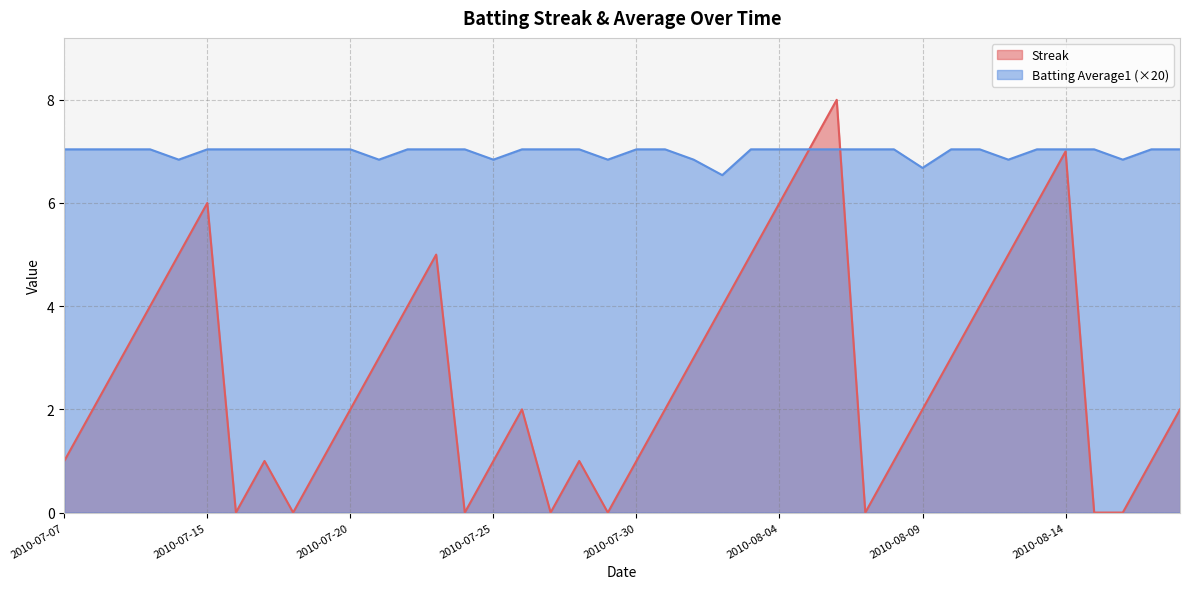

What is the sum of the Streak values at 2010-07-09 and 2010-07-30?

4.0